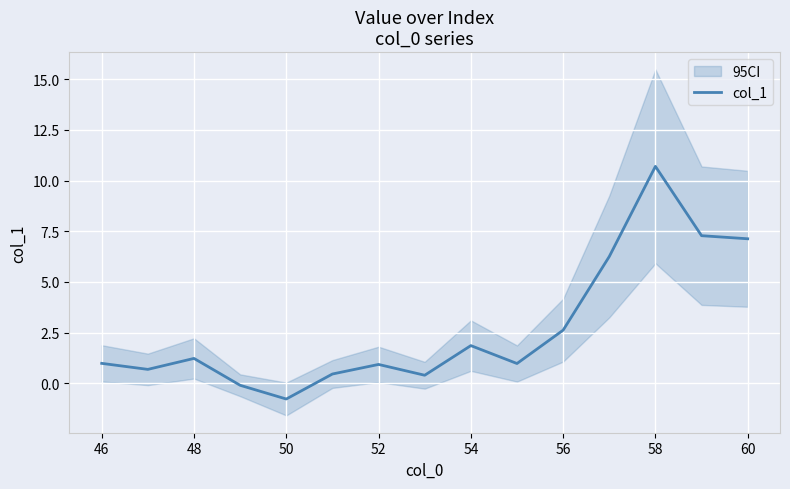

What is the minimum value for col_1?

-0.8